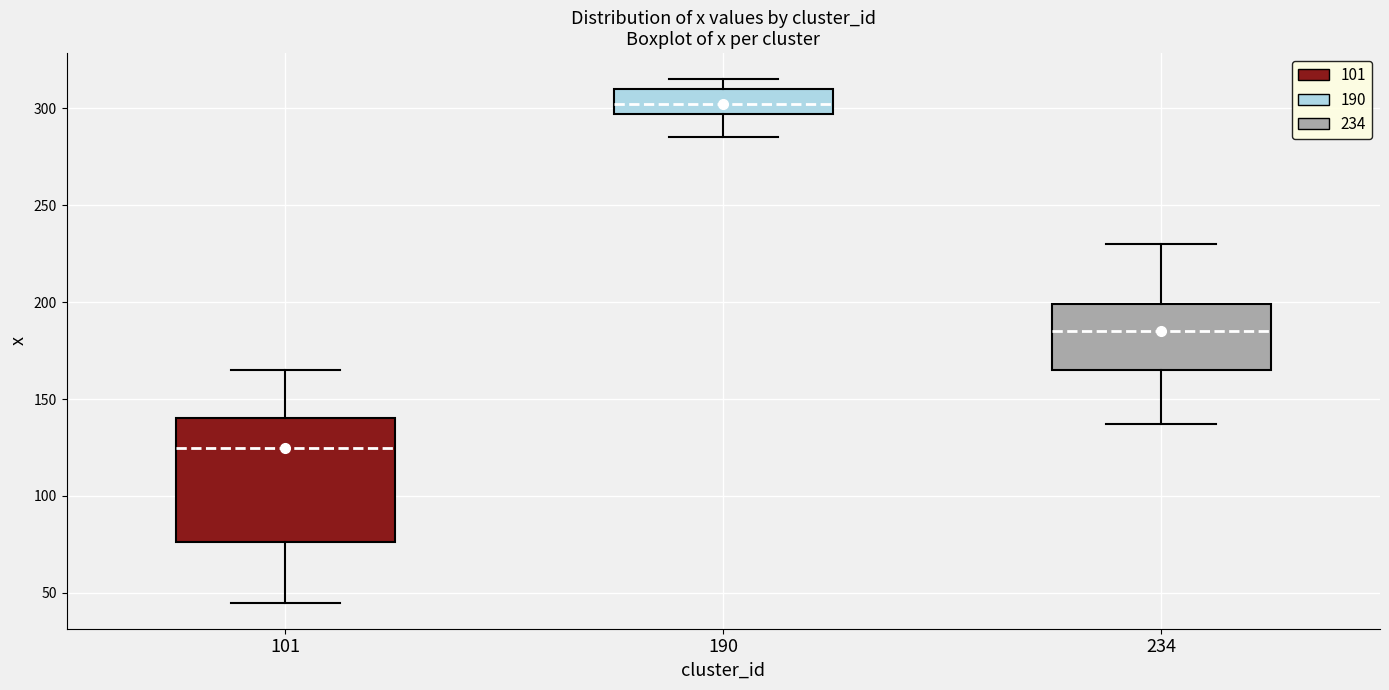

Reading left to right, transcribe this box plot: for each box, give where its median line is, the range the box spans, and where its two whiskers end, as read against the y-axis. The values are not printed on the chart, so give them approximately, as read against the axis.

101: median 125, box 75 to 140, whiskers 45 to 165
190: median 300, box 295 to 310, whiskers 285 to 315
234: median 185, box 165 to 200, whiskers 135 to 230